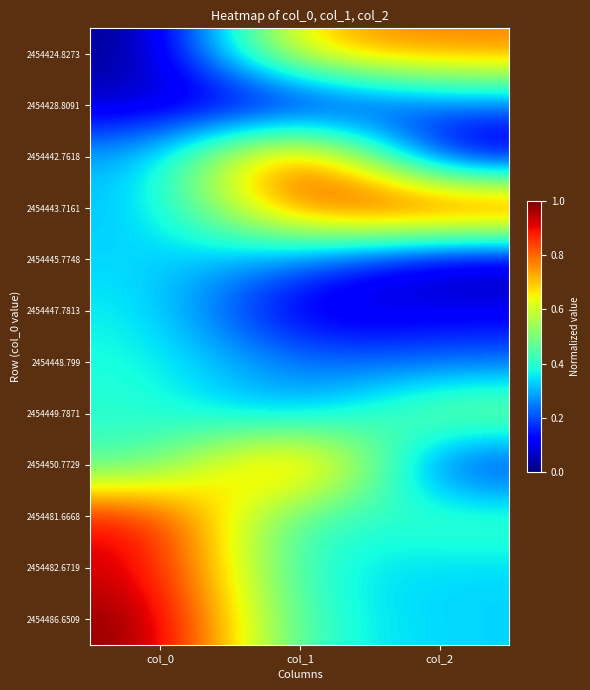

List the series in order of their peak value, lowest first.

2454428.8091, 2454445.7748, 2454447.7813, 2454448.799, 2454449.7871, 2454424.8273, 2454481.6668, 2454482.6719, 2454450.7729, 2454442.7618, 2454443.7161, 2454486.6509